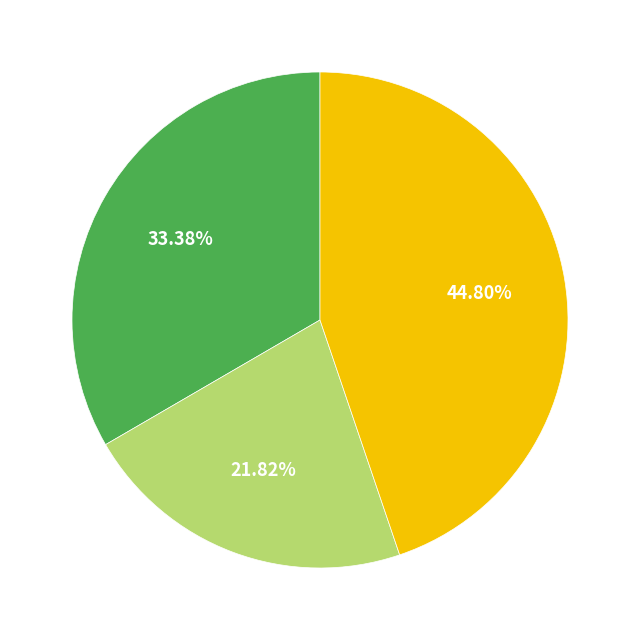

Is there a majority slice in this chart?

No